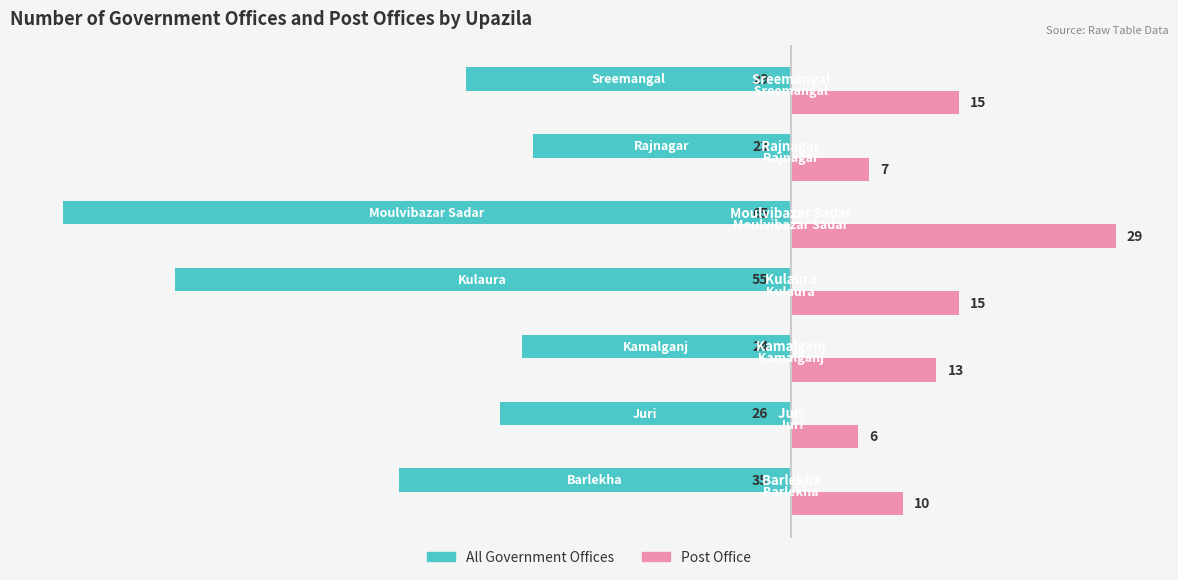

Which series has the widest spread of values?

All Government Offices